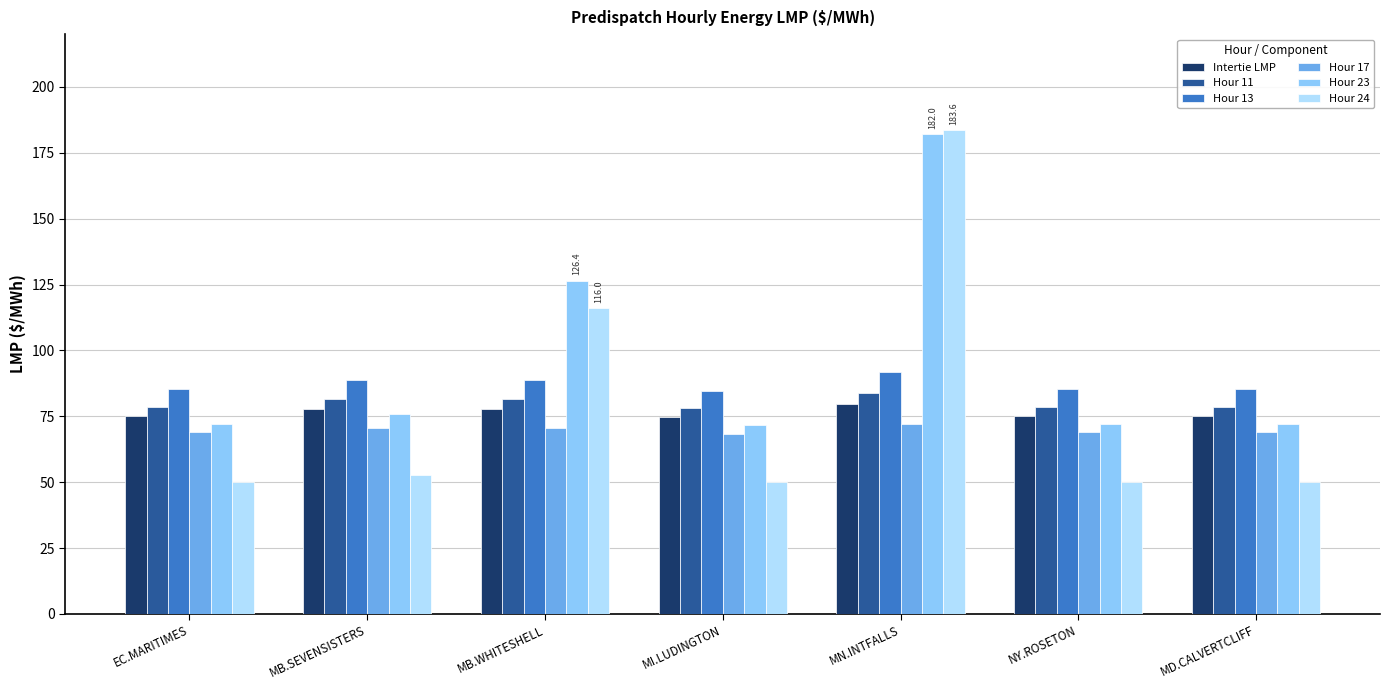

How many categories are shown in the chart?

7